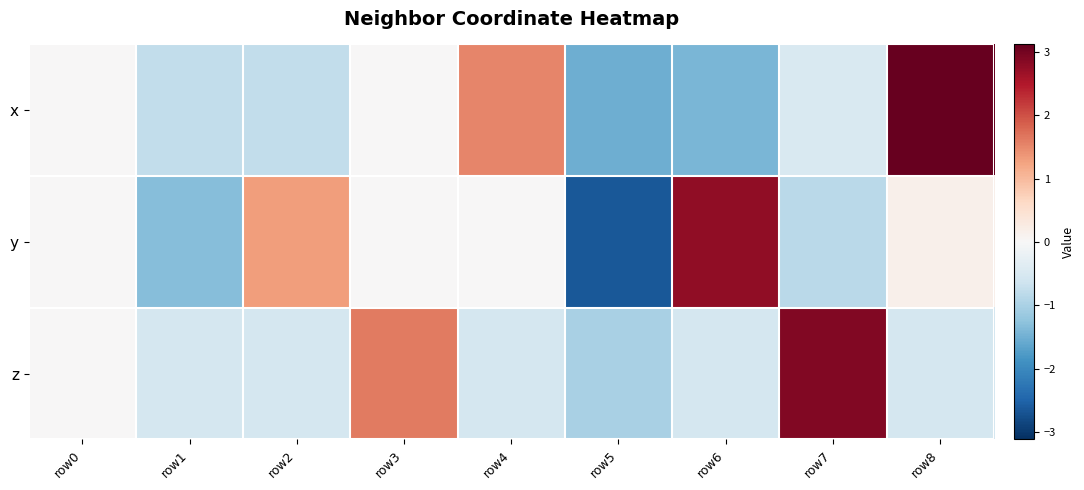

What is the difference between the highest and lowest values at row3?

1.6